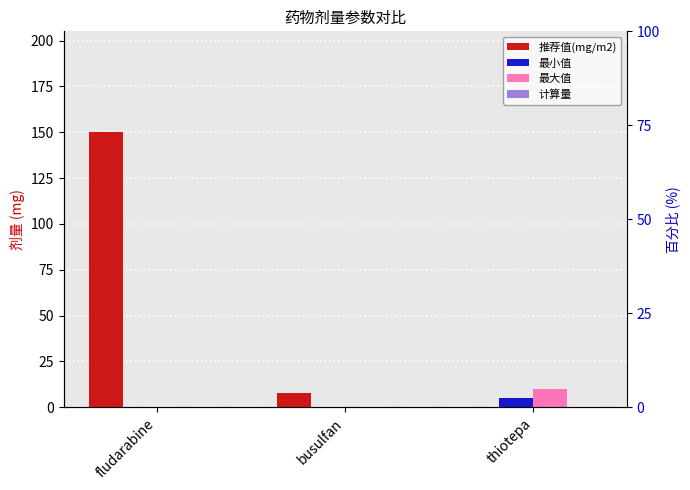

What is the label of the 1st bar from the right?

thiotepa